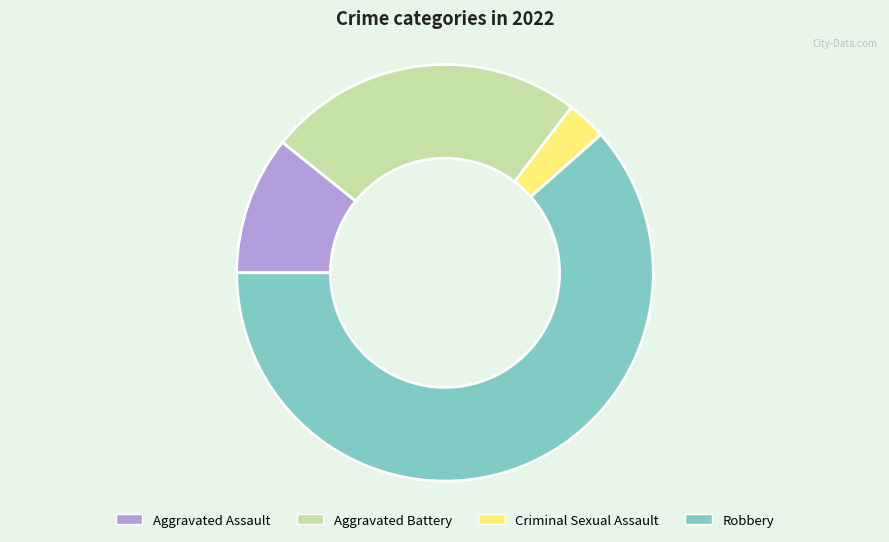

Is Criminal Sexual Assault the majority of the pie?

No